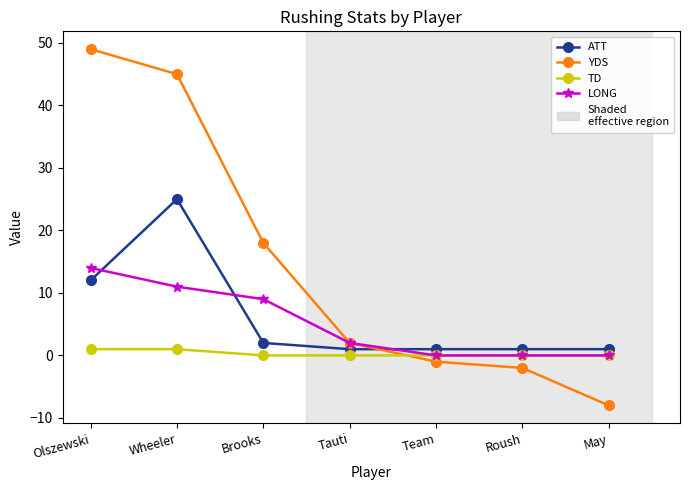

Between which two adjacent categories do TD and YDS first intersect?

Tauti and Team